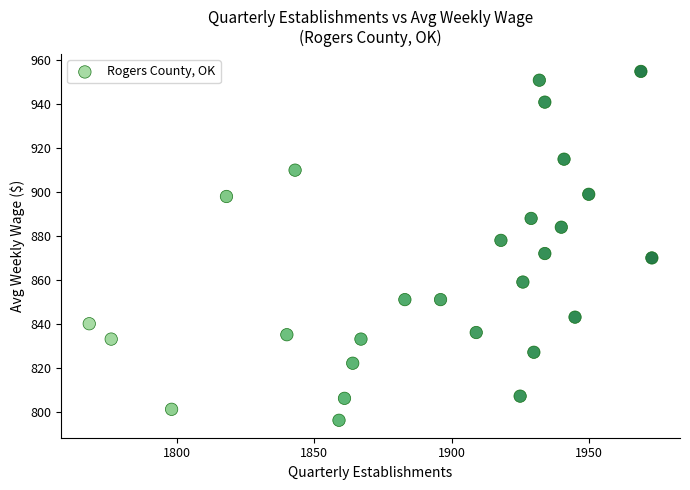

What is the range of Y values (max minus min)?

159